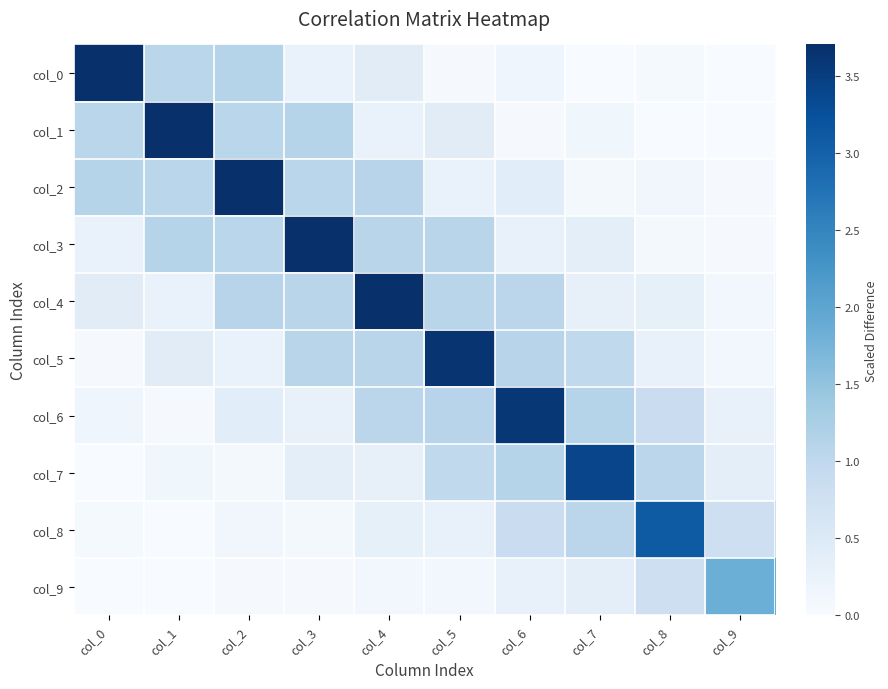

What is the spread (max minus min) of values at col_0?

3.7